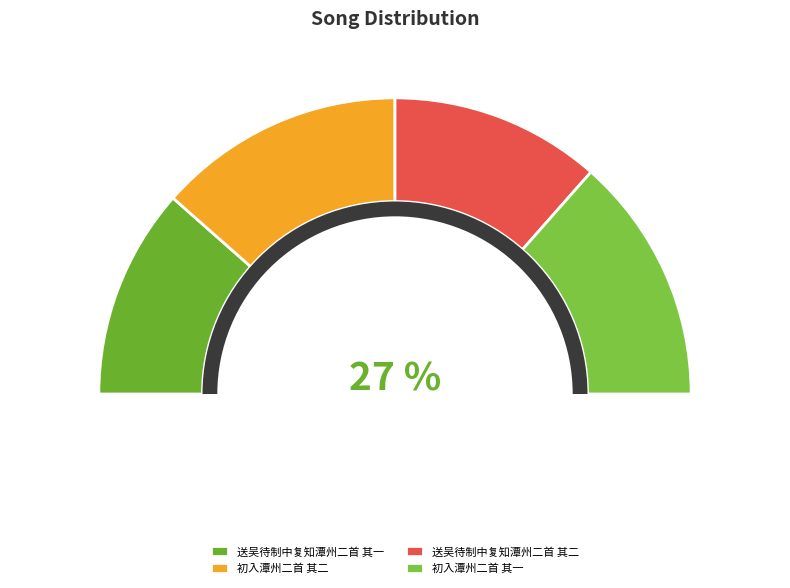

To the nearest percent, what portion does 初入潭州二首 其二 represent?

27%